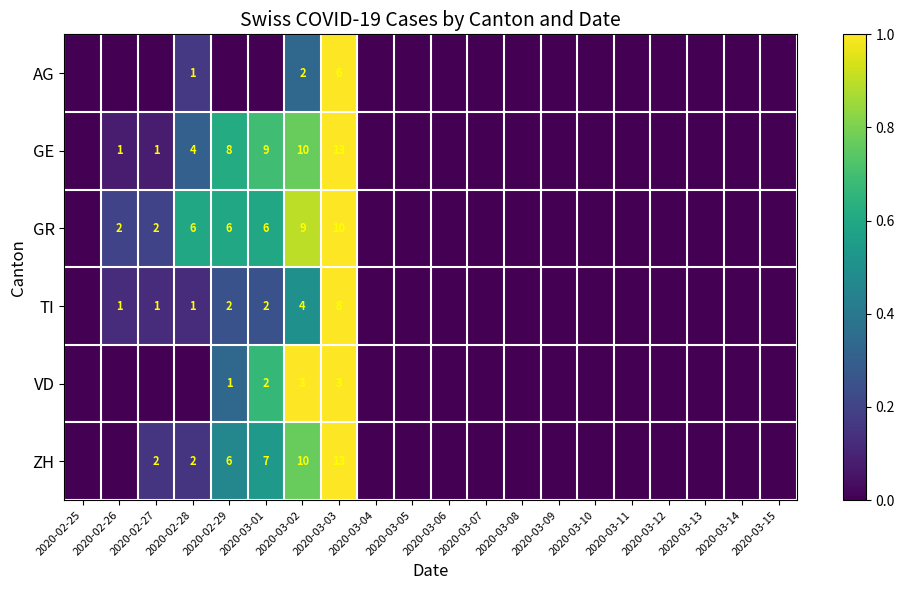

Is it true that AG equals 2 at 2020-03-02?

True